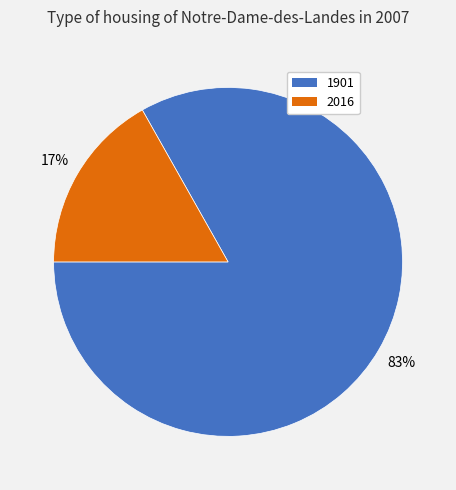

Which slice represents more than half of the pie?

1901